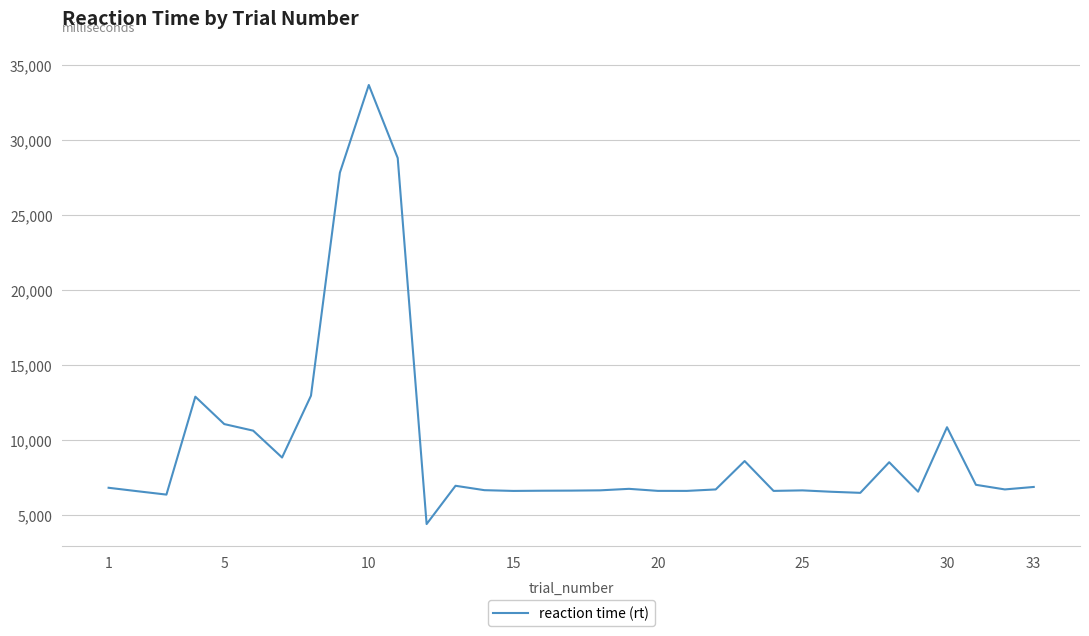

What is the difference between the maximum and minimum values?

29273